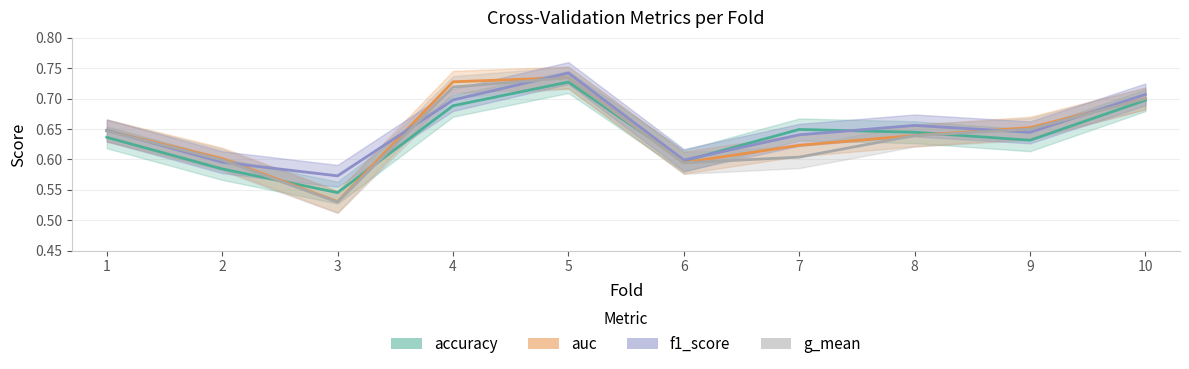

Between 1 and 10, which series saw the biggest shift?

accuracy